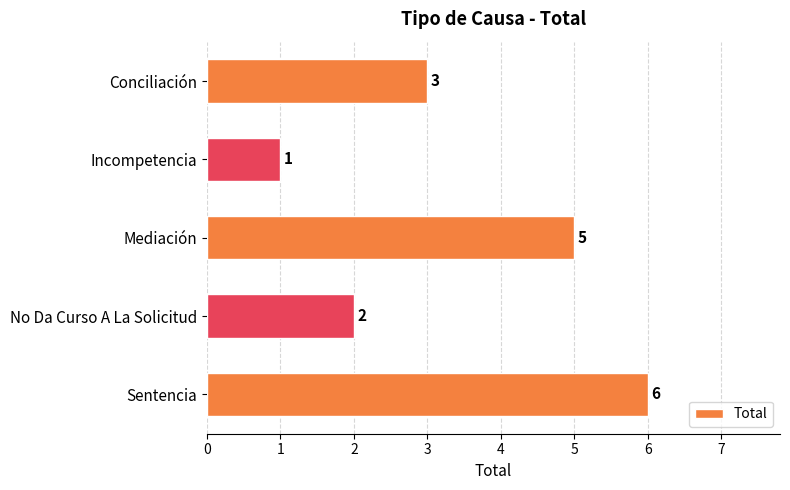

Which category has the highest value across all series?

Sentencia